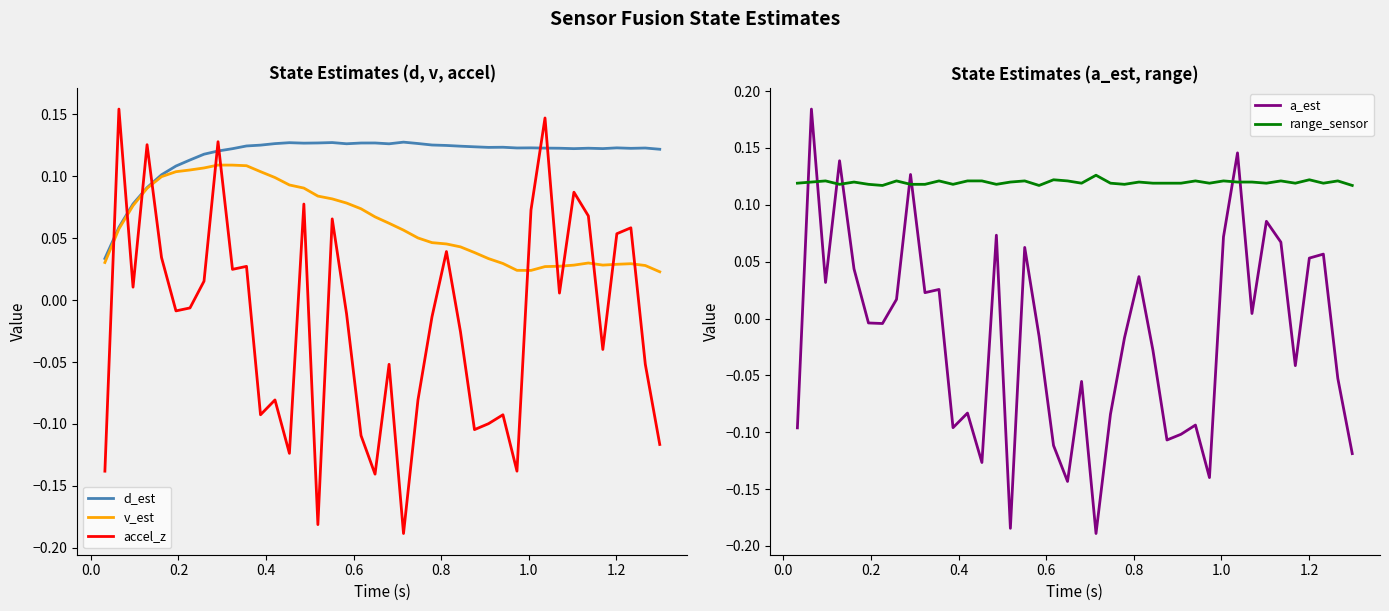

How many times do a_est and d_est cross each other?

8